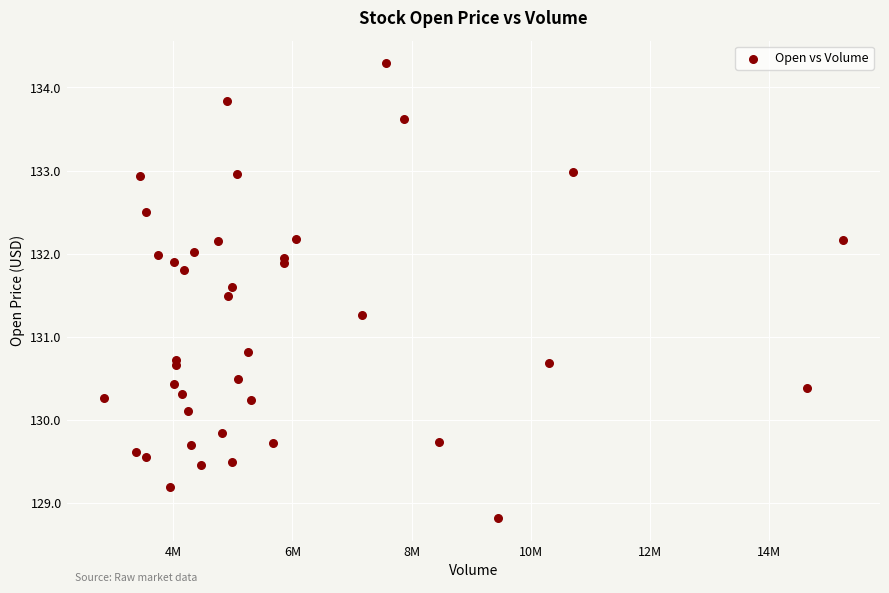

What Y value in the scatter plot is closest to 131?

130.8